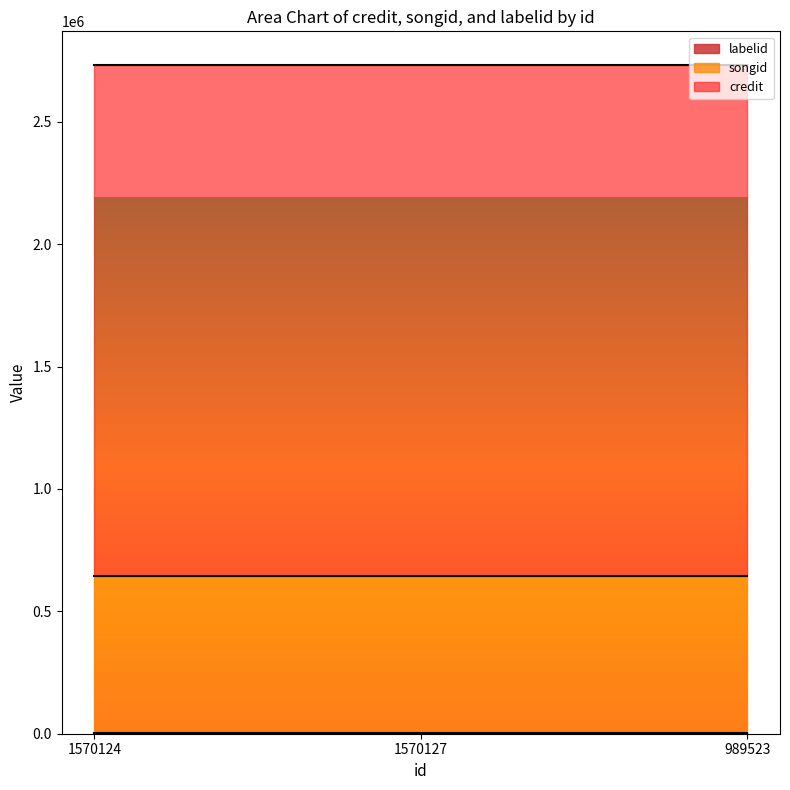

Is it true that credit equals 2088824 at 1570124?

True